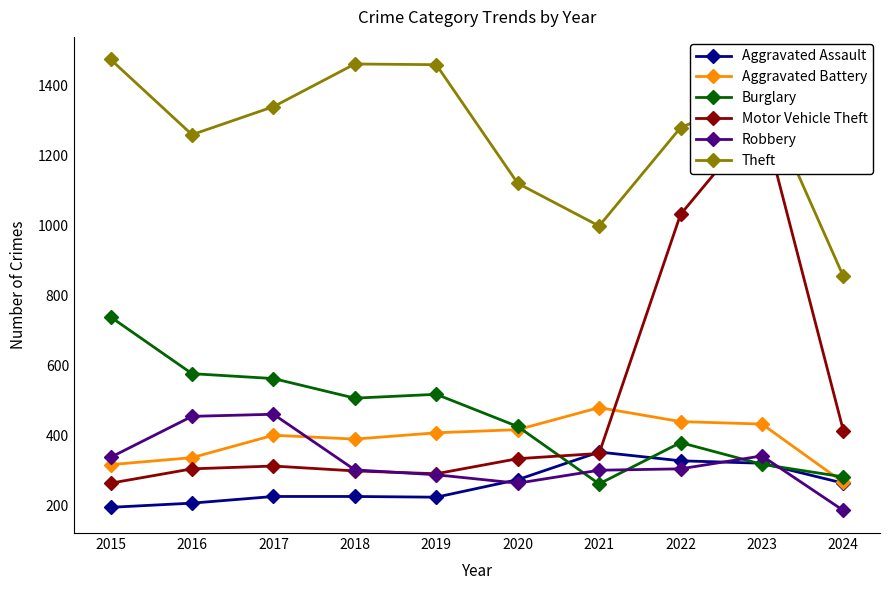

Does the chart have visible grid lines?

No